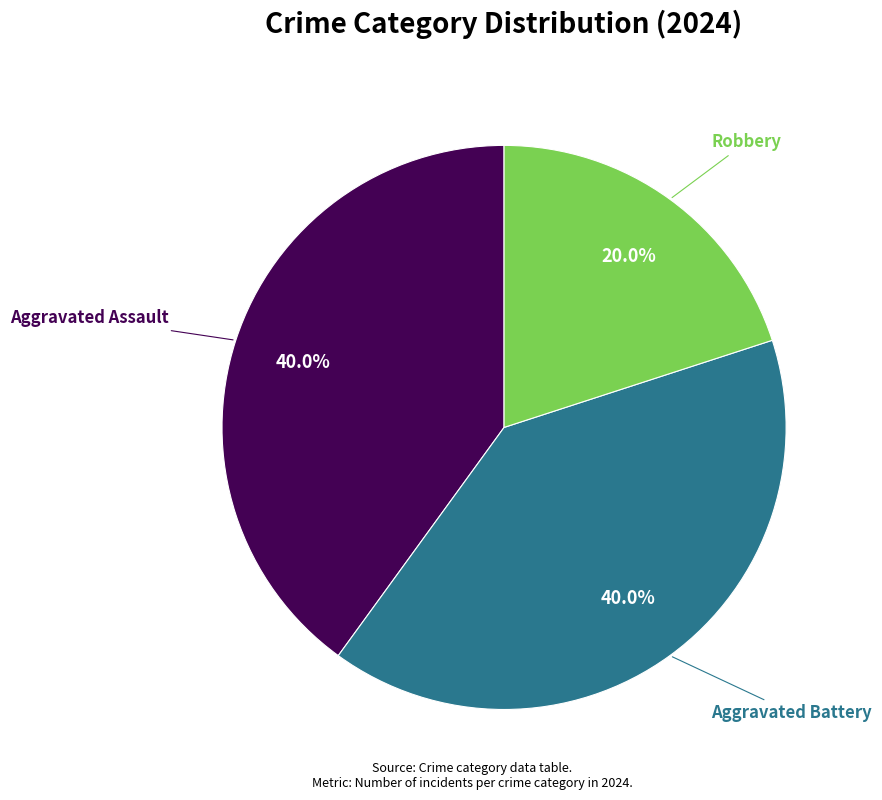

Count the number of slices in the pie.

3